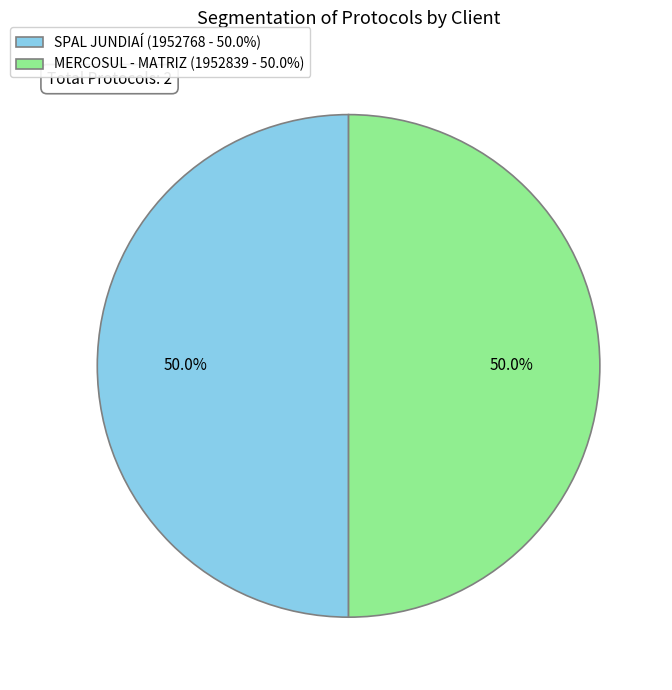

Do SPAL JUNDIAÍ (1952768 - 50.0%) and MERCOSUL - MATRIZ (1952839 - 50.0%) together represent more than half of the pie?

Yes